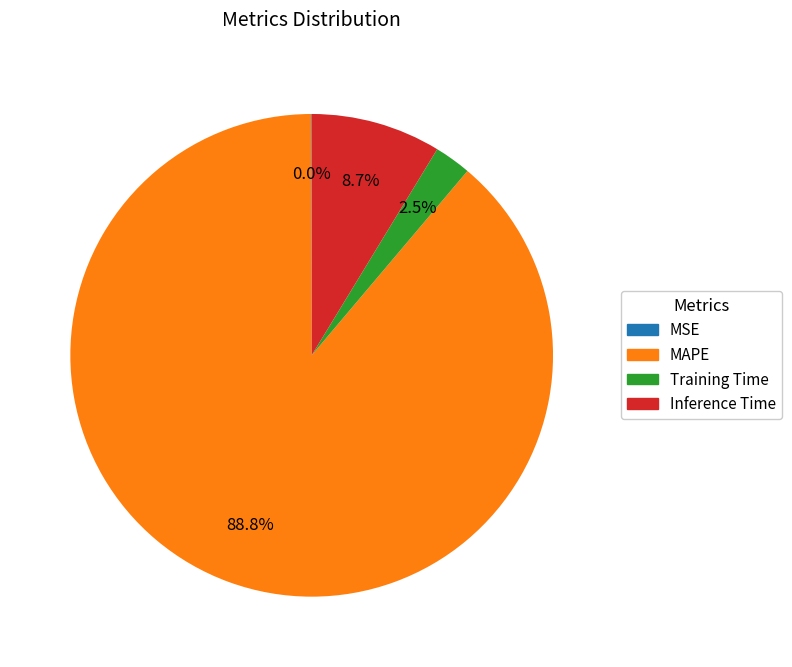

Is there a majority slice in this chart?

Yes